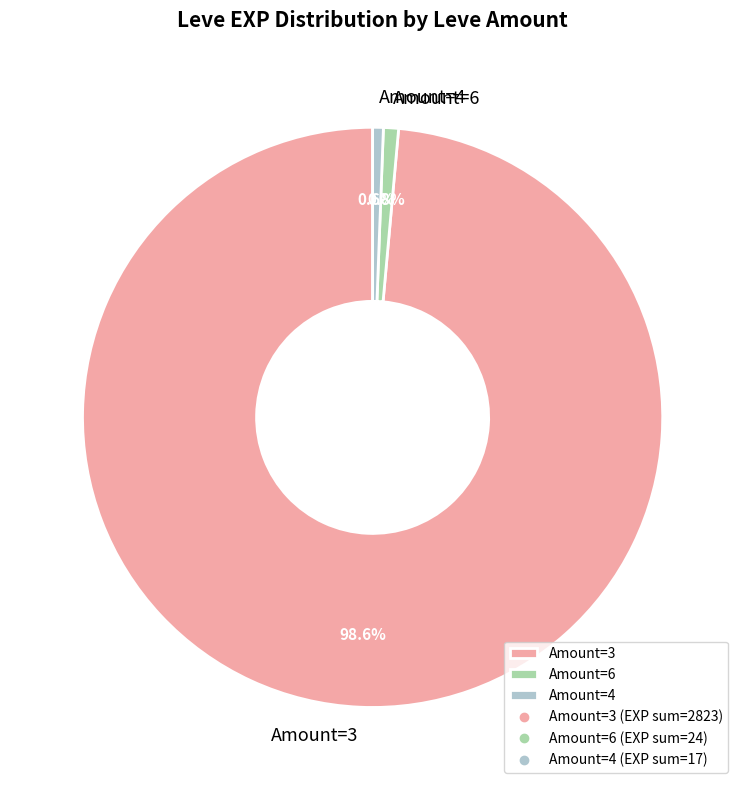

Is there a majority slice in this chart?

Yes